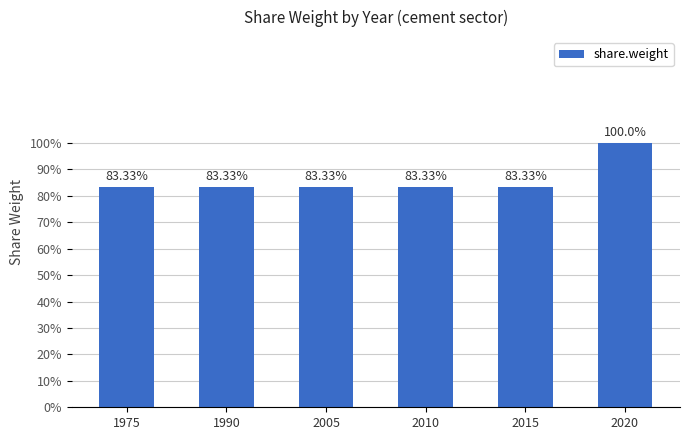

Count the values in the range 0 to 1.

6